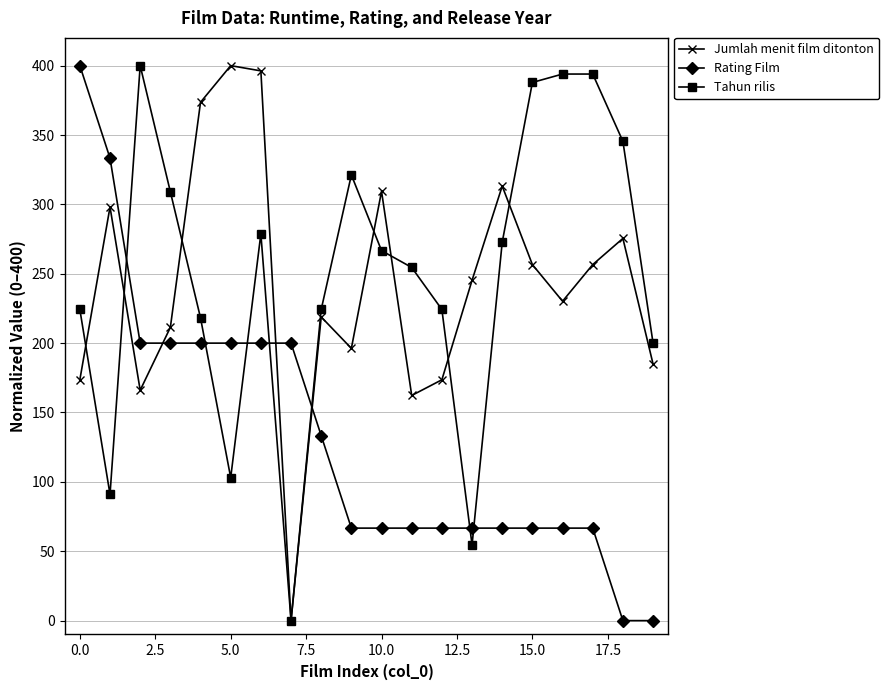

After their last crossing, which series has the higher values: Rating Film or Jumlah menit film ditonton?

Jumlah menit film ditonton